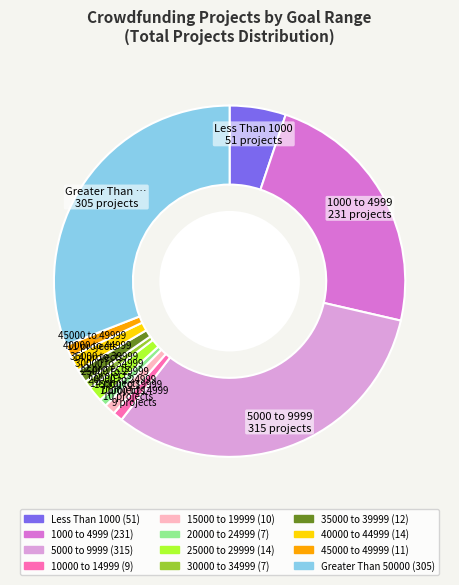

Combined, do 30000 to 34999 and Greater Than 50000 account for over 50%?

No